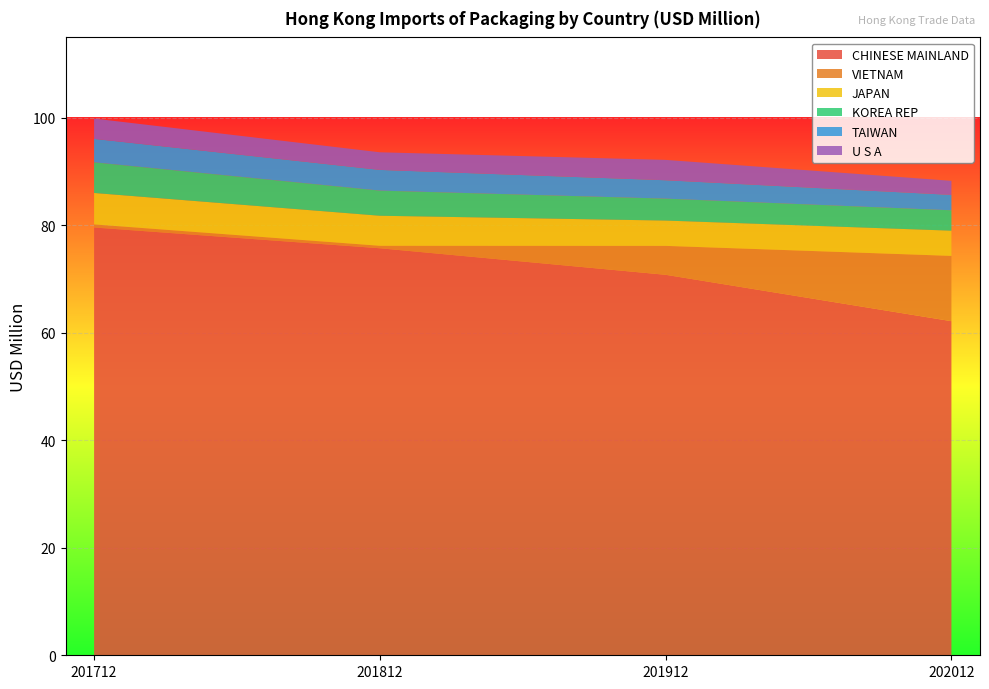

Reading left to right, extract all data points from this chart.

CHINESE MAINLAND: 79.6	75.8	70.8	62.2
VIETNAM: 0.6	0.5	5.4	12.2
JAPAN: 5.9	5.6	4.7	4.7
KOREA REP: 5.7	4.7	4.1	3.8
TAIWAN: 4.4	3.9	3.4	2.9
U S A: 3.8	3.3	3.8	2.6